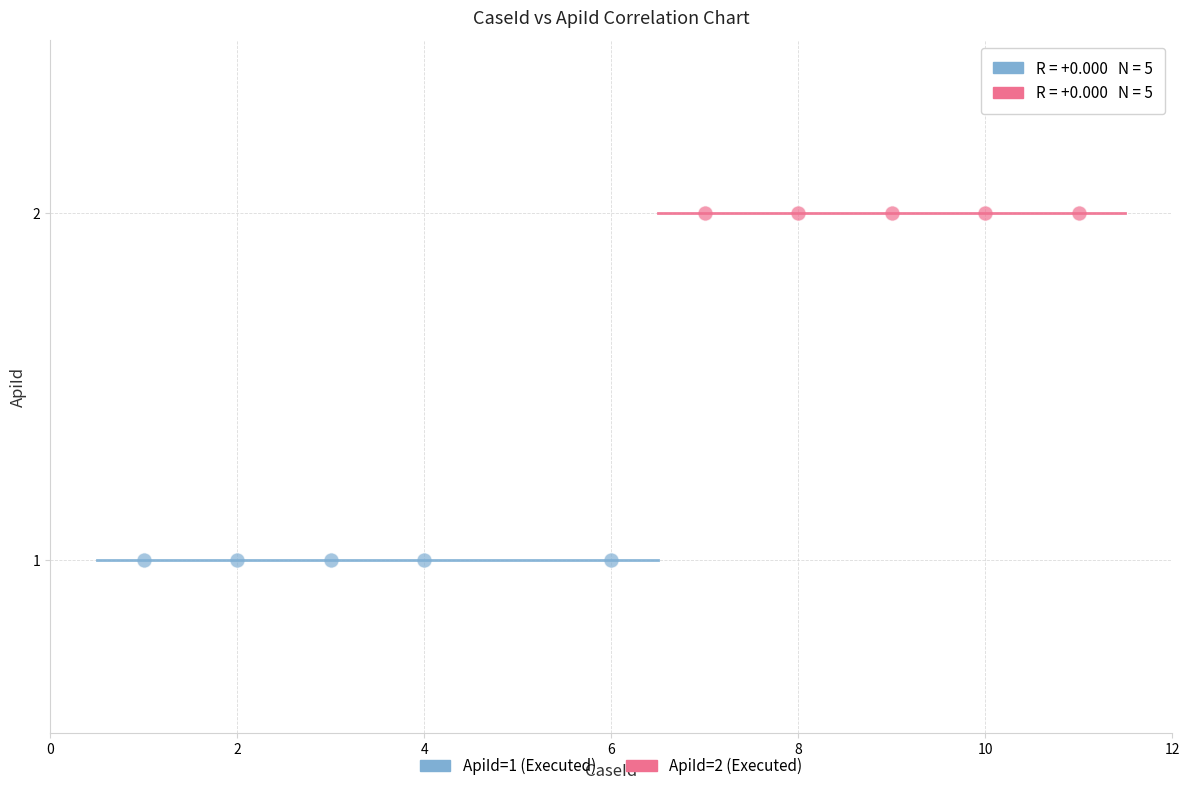

Which series contains the lowest Y value?

ApiId=1 (Executed)